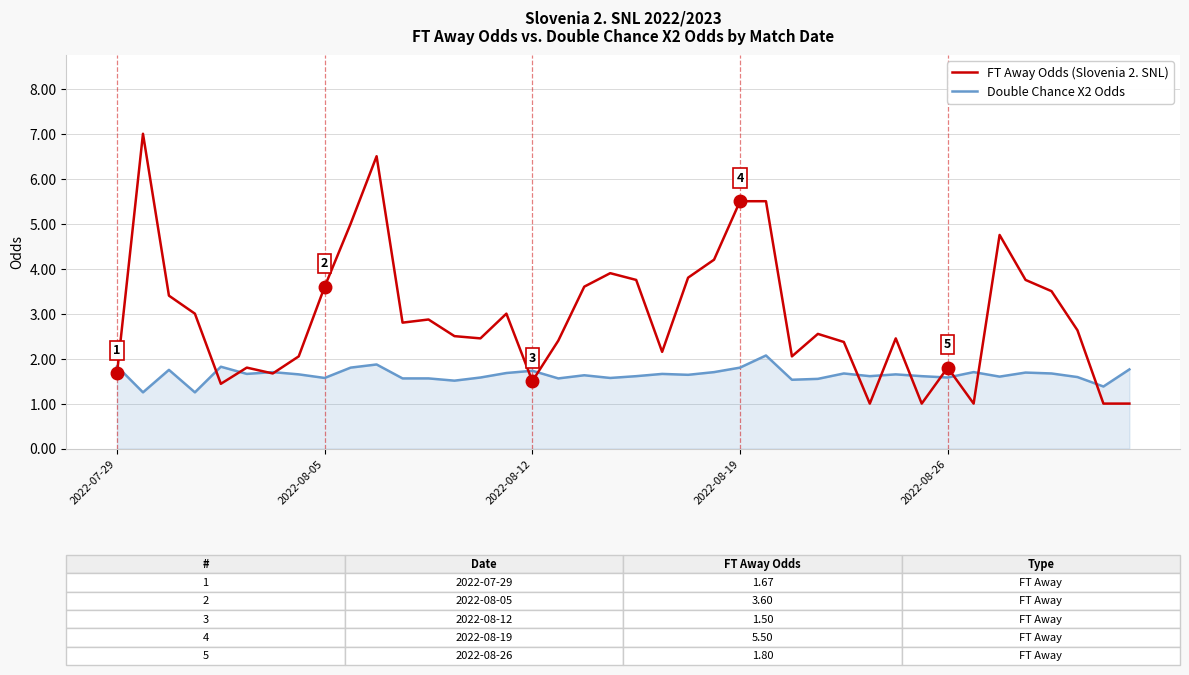

Which series has the widest spread of values?

FT Away Odds (Slovenia 2. SNL)